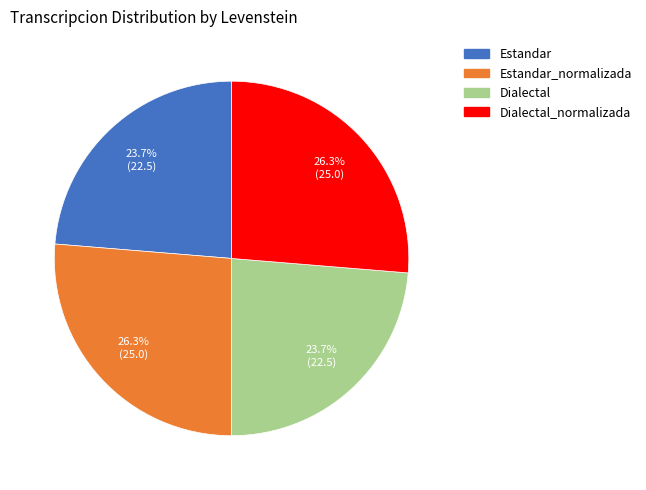

Does any single category account for the majority?

No